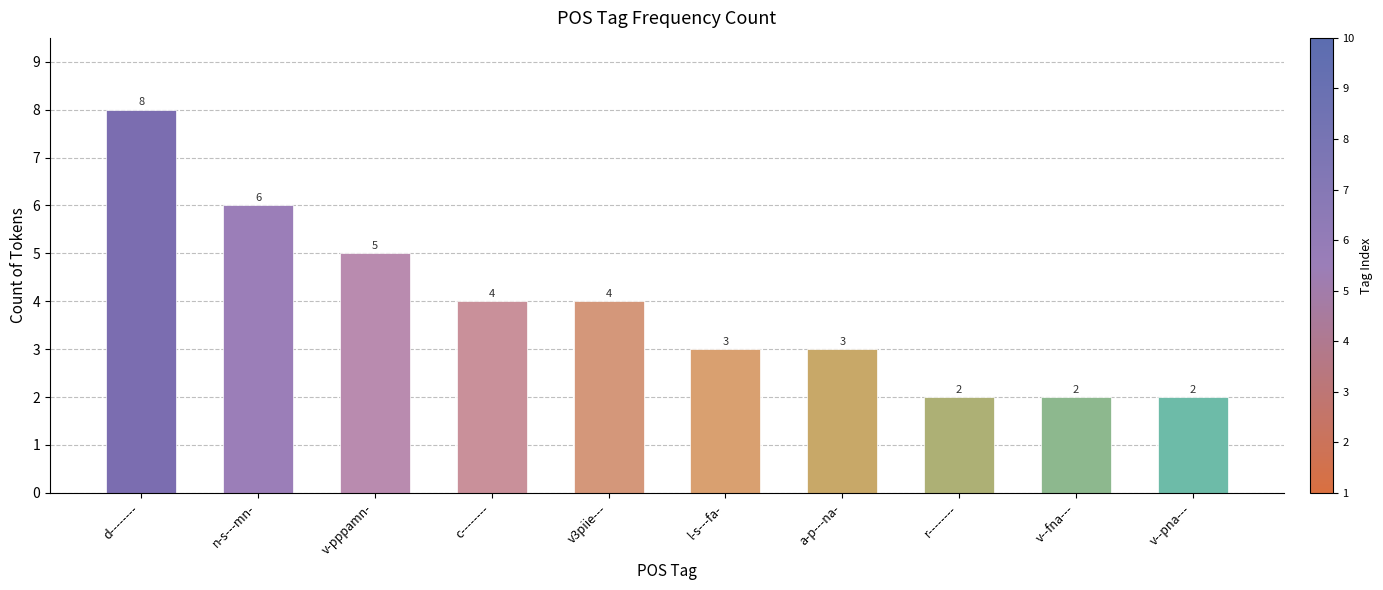

Where is the data nearest to the value 5?

v-pppamn-